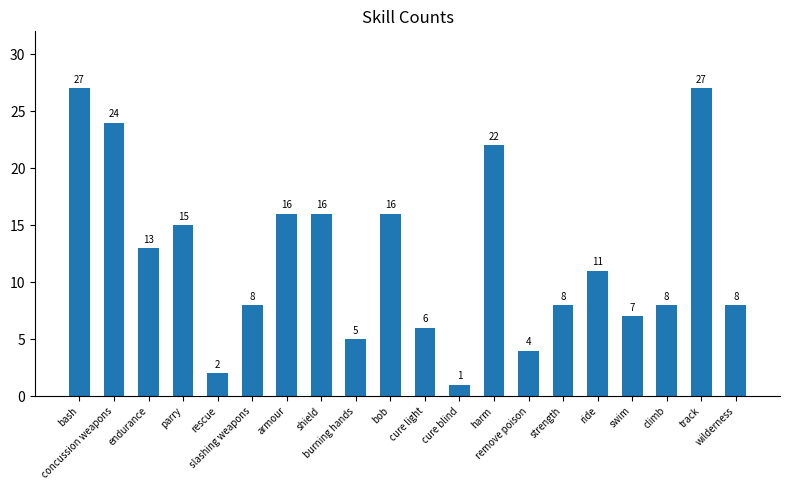

What is the sum of the values at wilderness and strength?

16